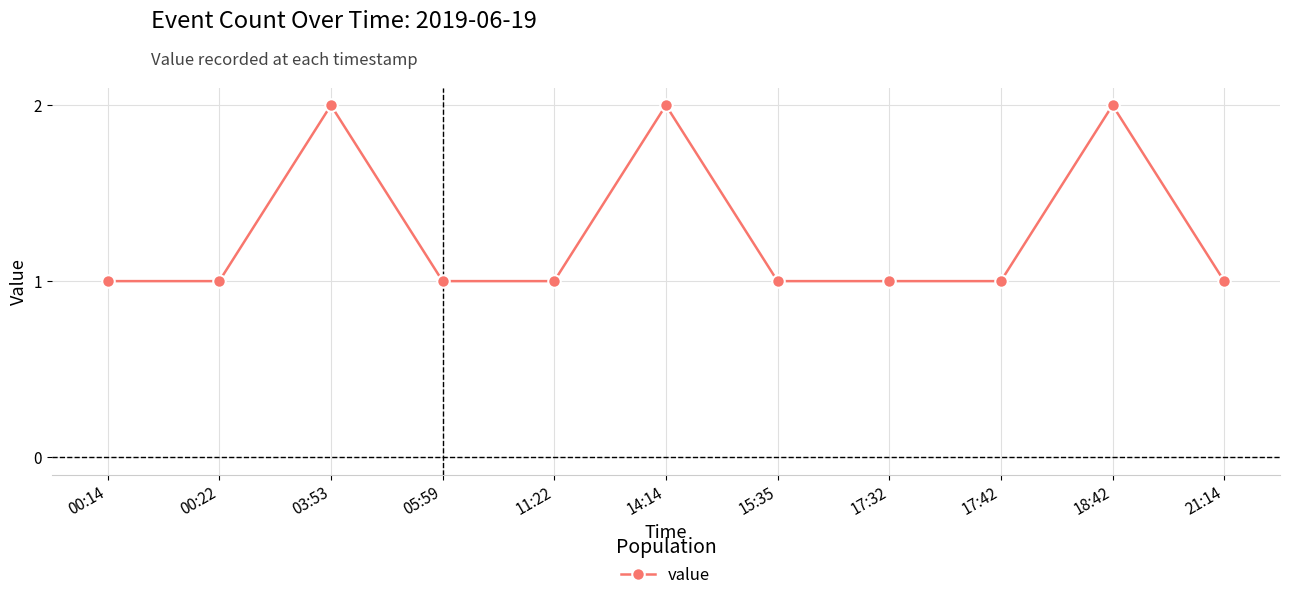

What is the ratio of the value at 14:14 to the value at 18:42?

1.0